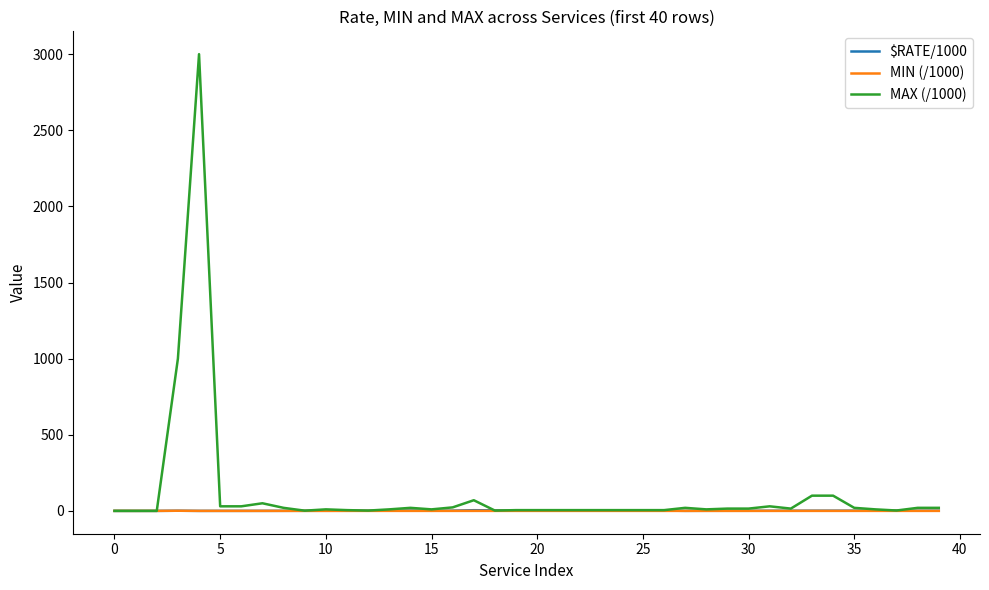

What is the greatest value displayed?

3000.0